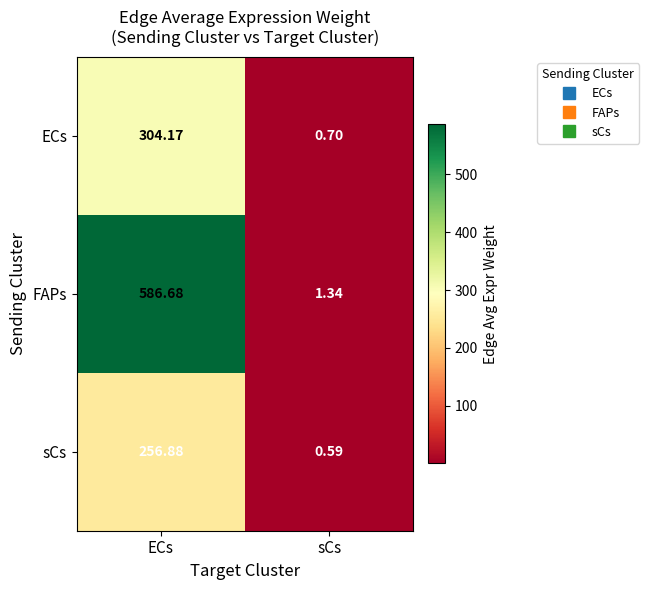

At which category is the sum across all series the highest?

ECs